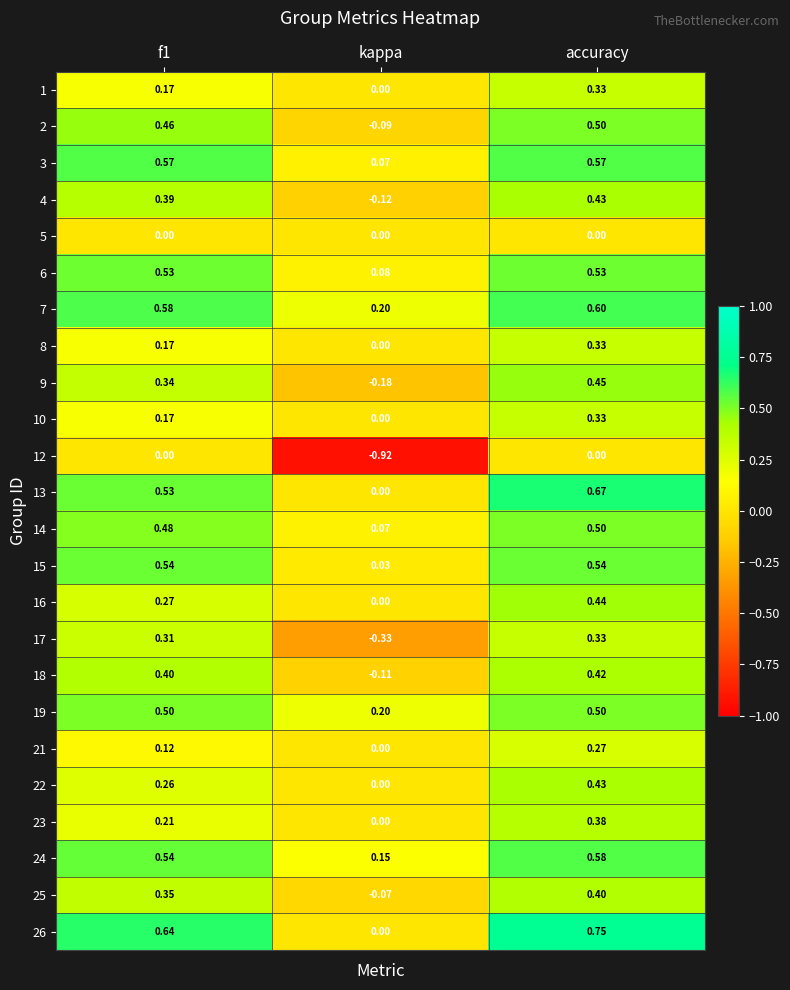

Is the value of 10 at f1 greater than the value of 6 at kappa?

Yes